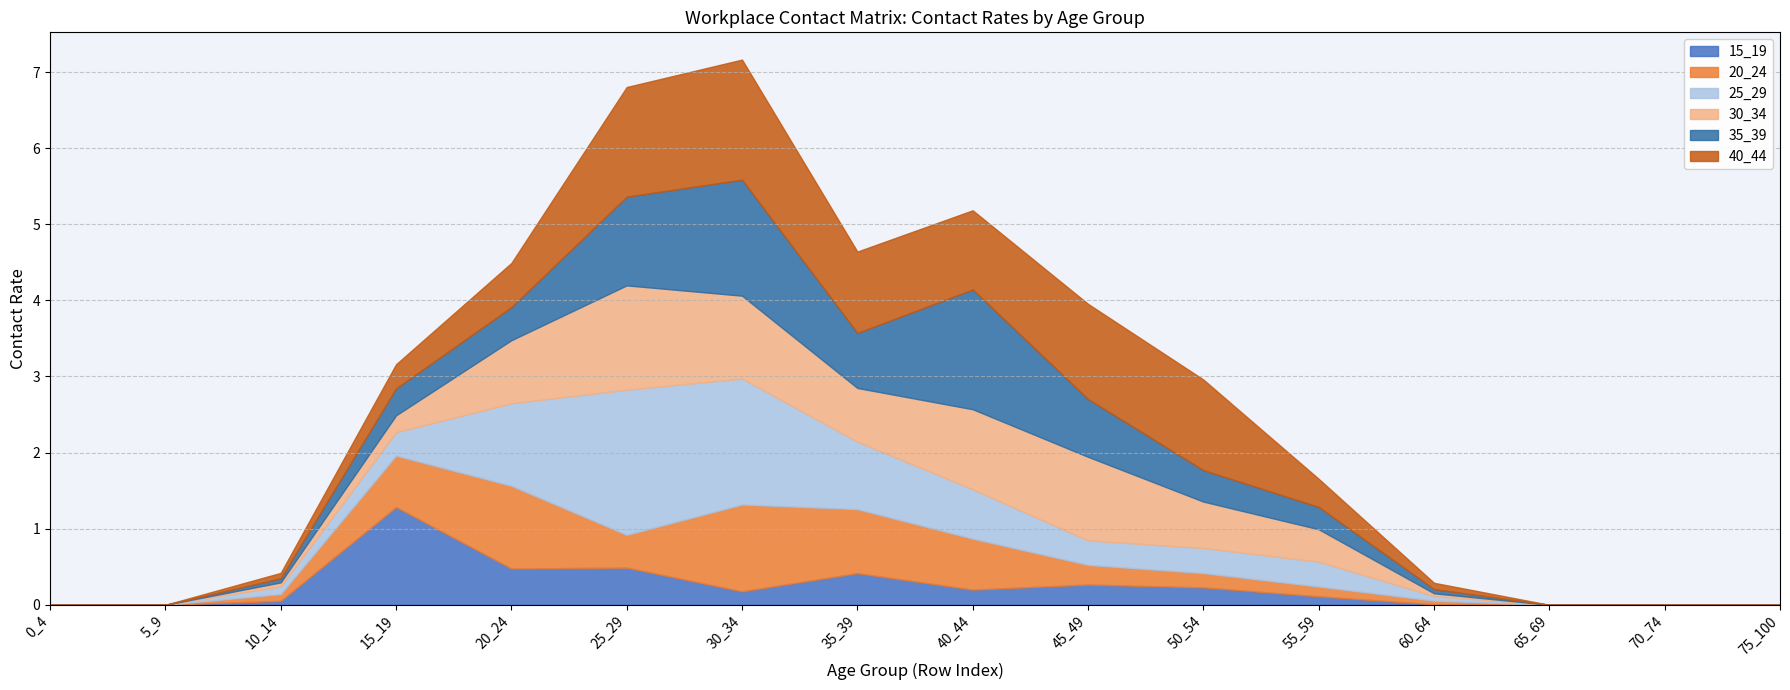

Between 75_100 and 25_29, which is larger?

25_29